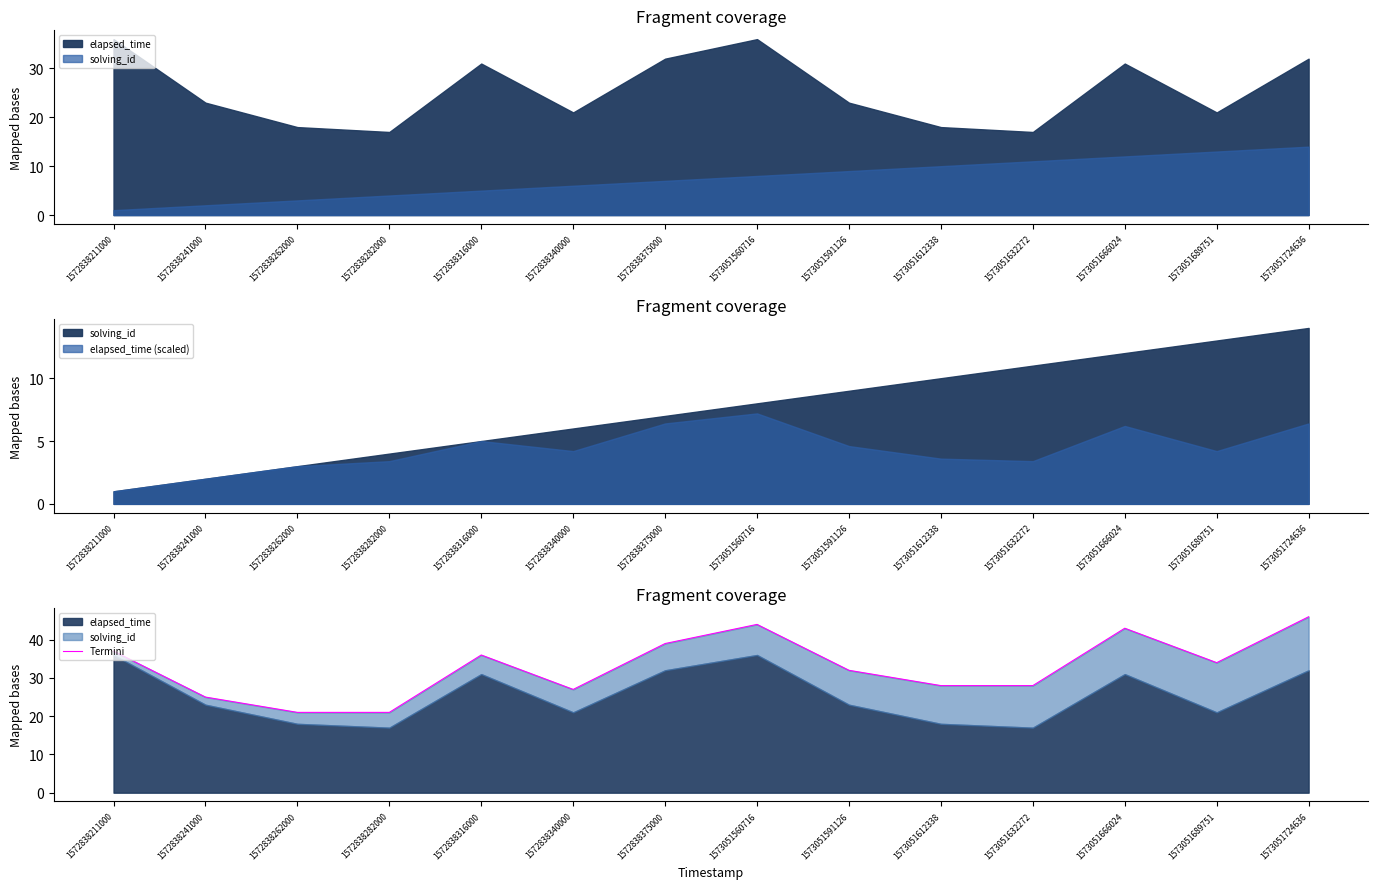

Reading left to right, list all the values displayed in this chart.

1572838211000=37	1572838241000=25	1572838262000=21	1572838282000=21	1572838316000=36	1572838340000=27	1572838375000=39	1573051560716=44	1573051591126=32	1573051612338=28	1573051632272=28	1573051666024=43	1573051689751=34	1573051724636=46